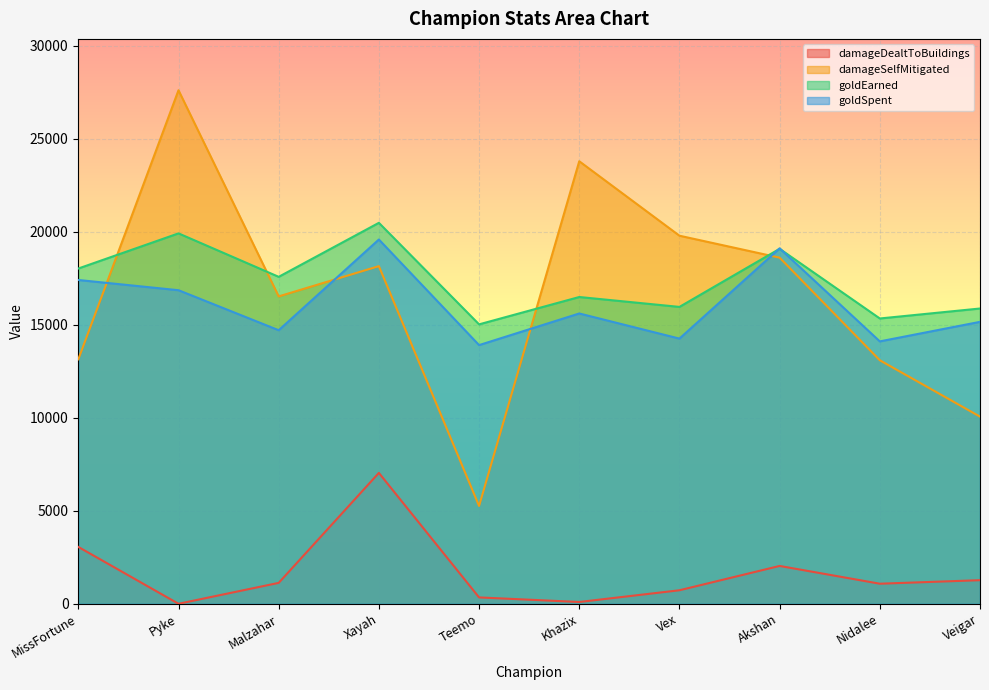

Reading left to right, extract all data points from this chart.

damageDealtToBuildings: 3055	0	1123	7033	342	96	726	2033	1078	1268
damageSelfMitigated: 13137	27596	16517	18144	5257	23780	19779	18599	13086	10057
goldEarned: 18016	19904	17569	20471	15015	16485	15953	19075	15331	15867
goldSpent: 17400	16850	14700	19575	13900	15600	14250	19100	14100	15150